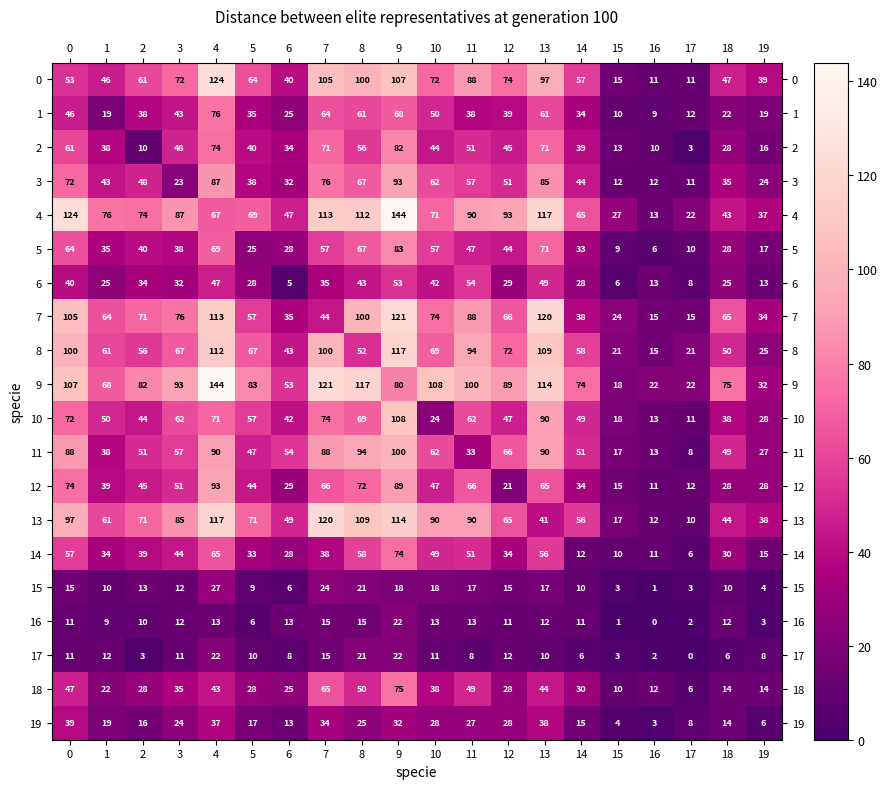

What is the approximate value of 18 at 4, to the nearest 5?

45